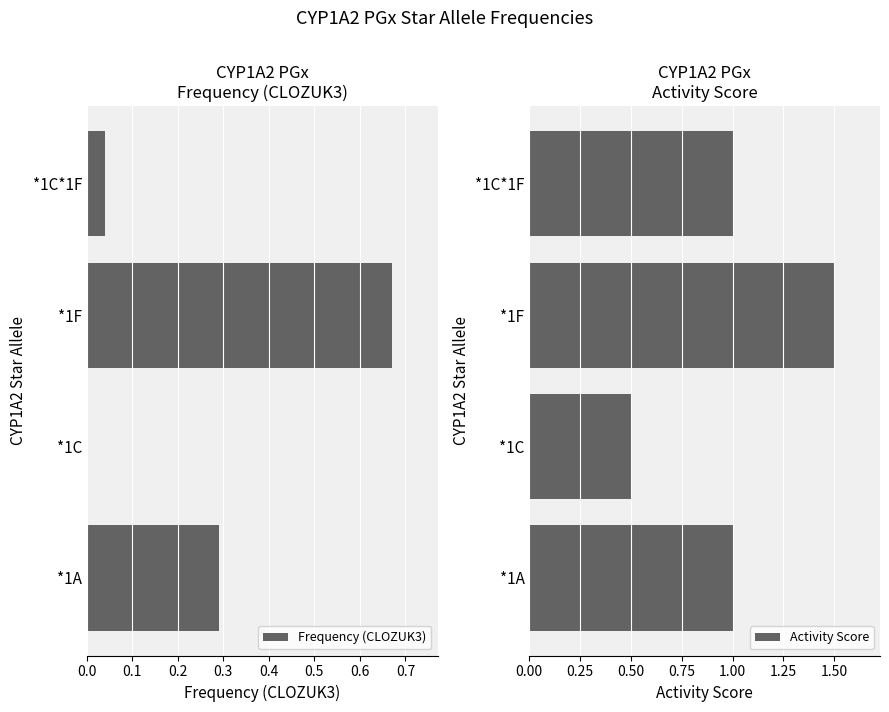

Is it true that Frequency (CLOZUK3) equals 0.5 at *1A?

False